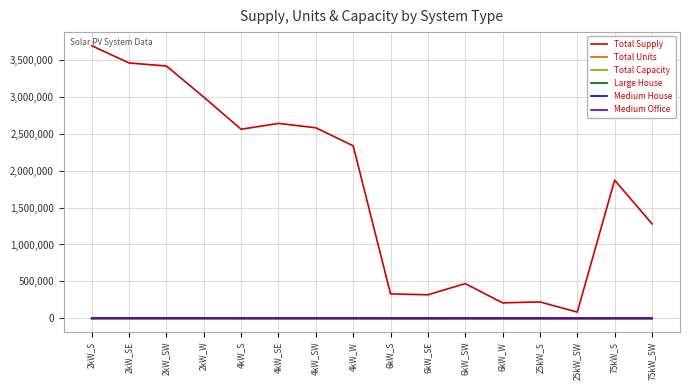

Between 2kW_W and 6kW_W, which series saw the biggest shift?

Total Supply